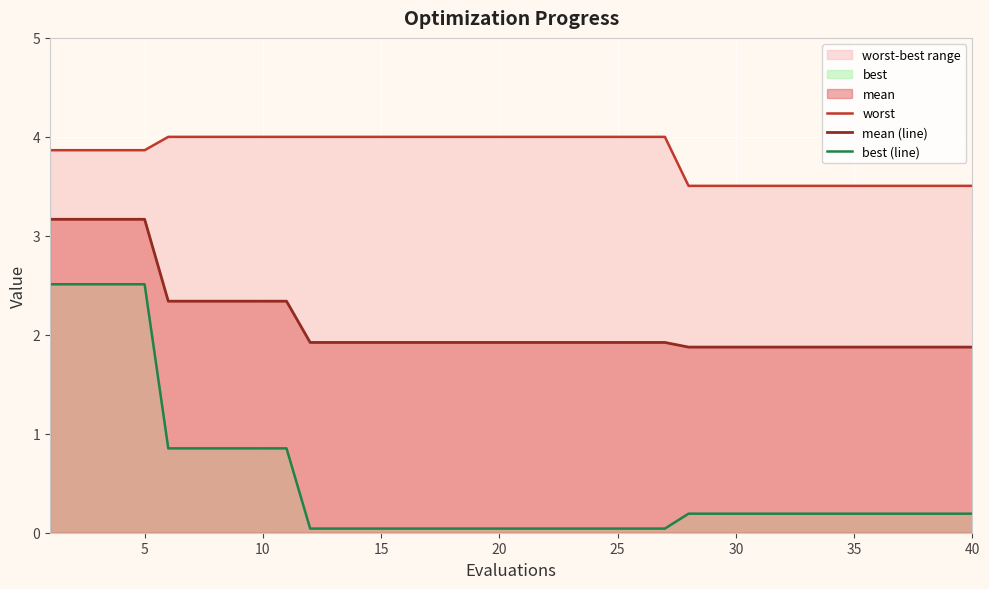

What is the maximum value for mean (line)?

3.2